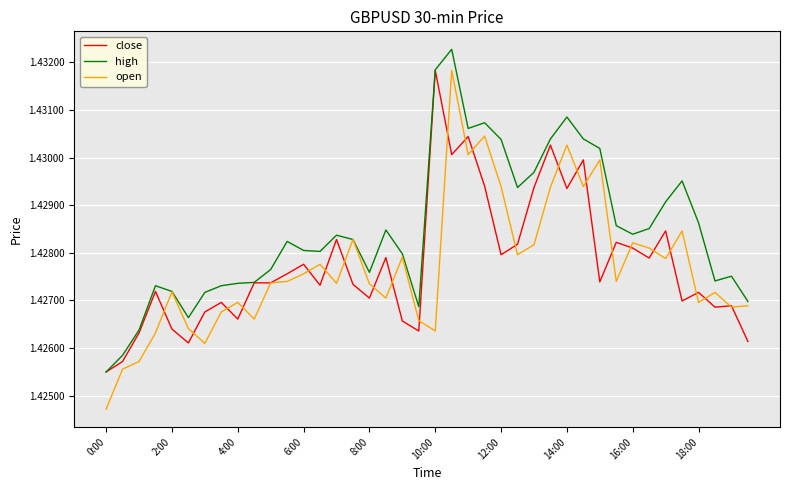

In high, how many points are higher than both neighbors (excluding endpoints)?

9